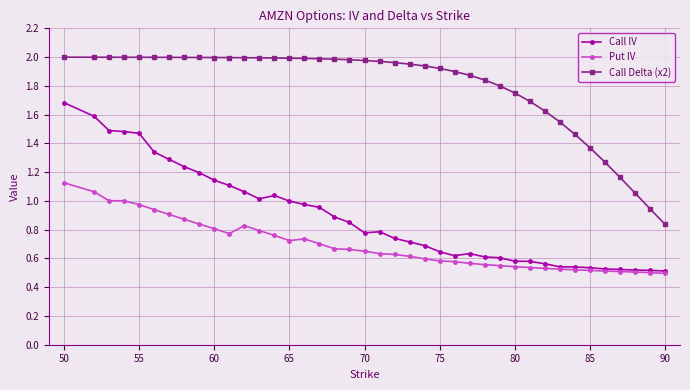

What is the highest value of the Call IV series?

1.7